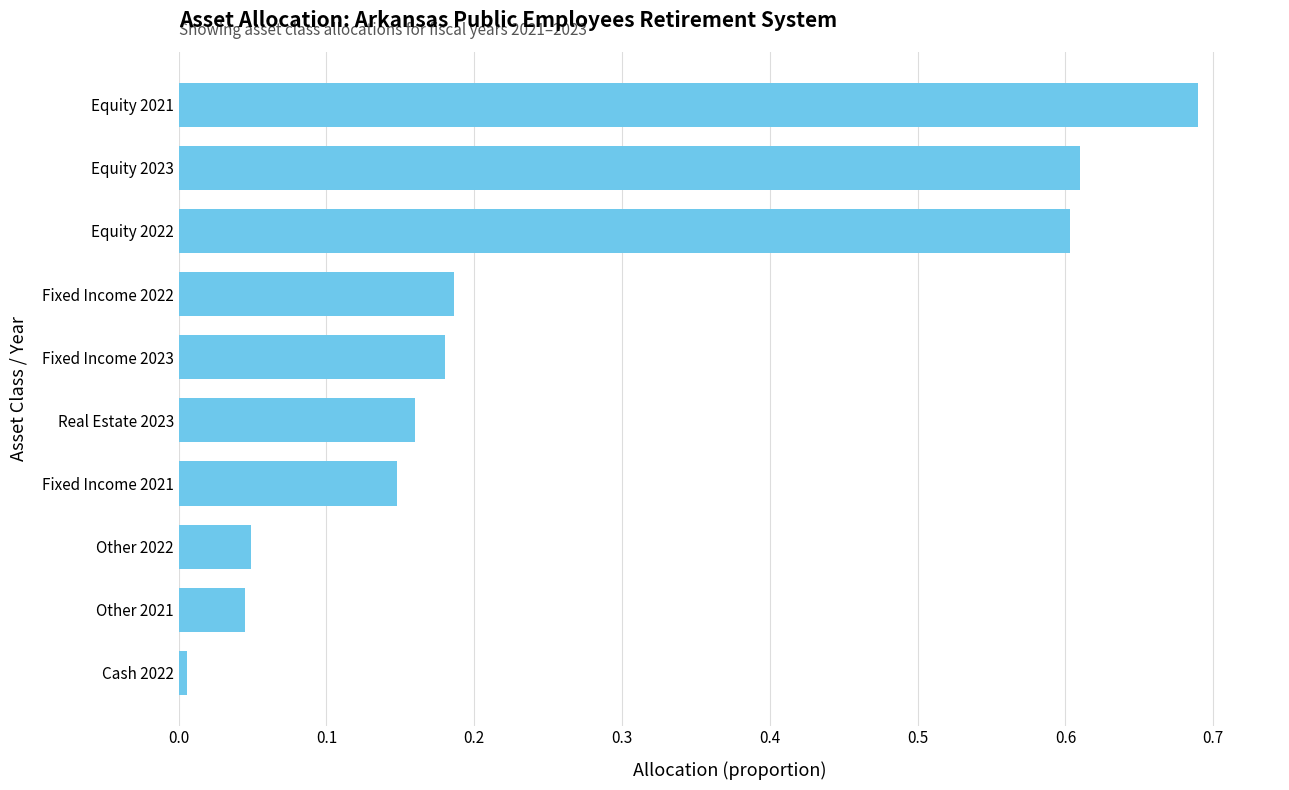

Which label corresponds to the smallest value in the chart?

Cash 2022